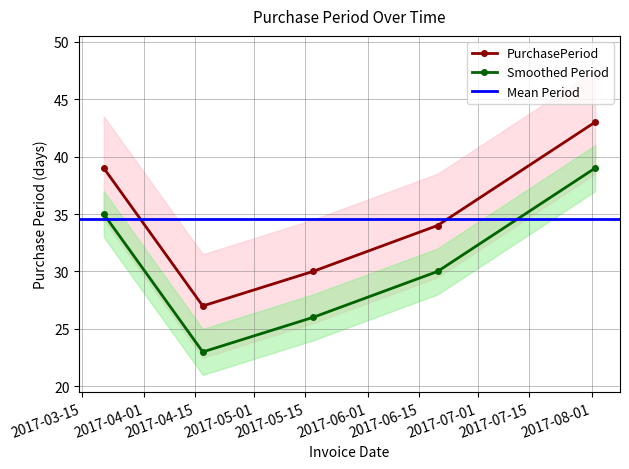

How many values exceed 34?

2